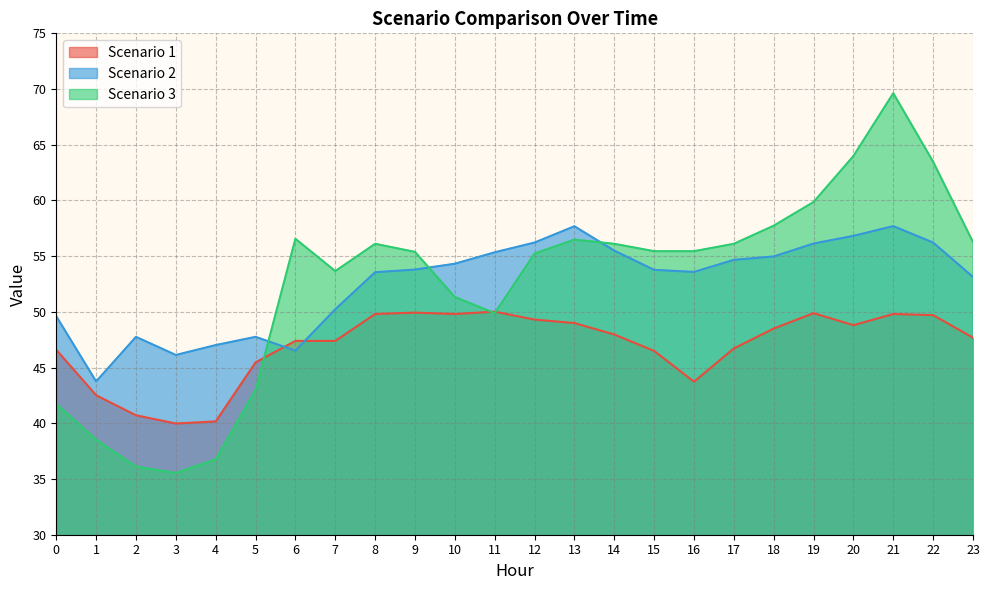

Is it true that Scenario 3 equals 14.3 at 15?

False